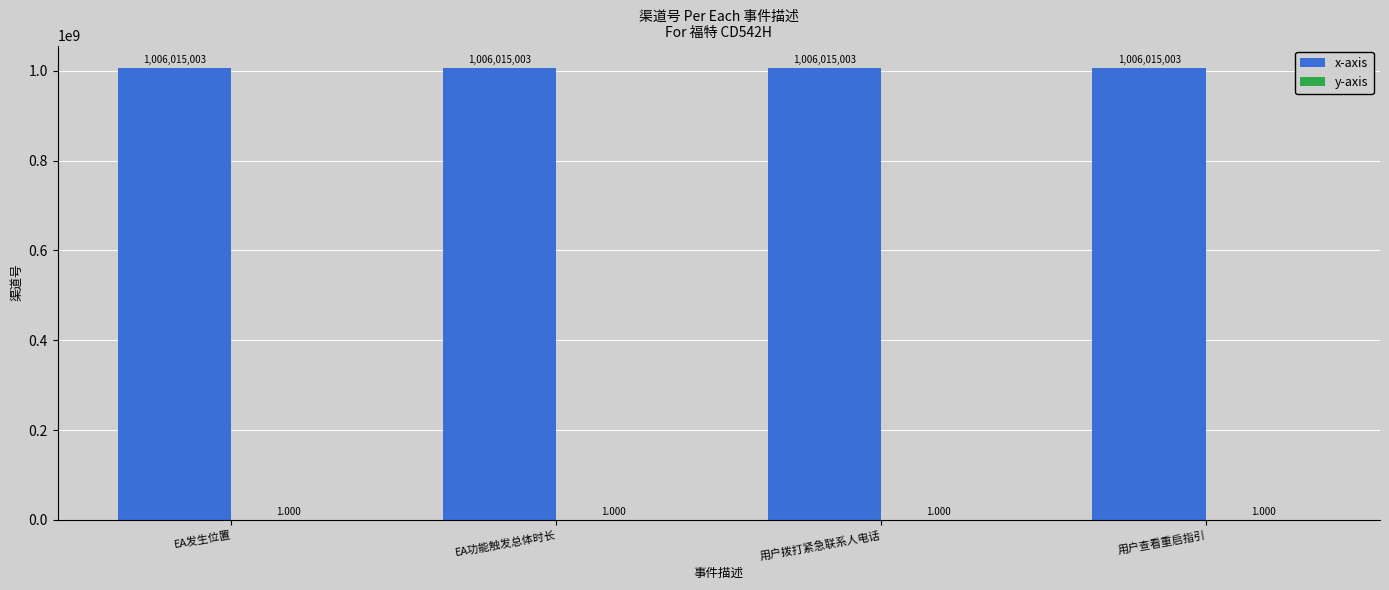

Which series has the largest total across all categories?

x-axis